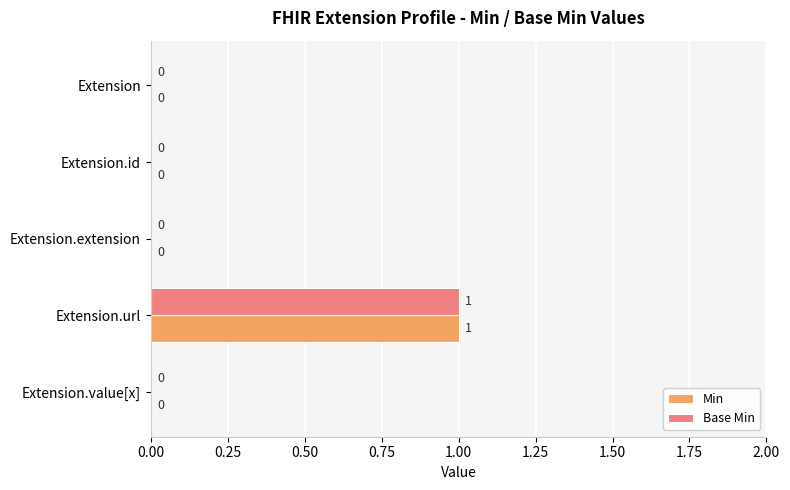

At which category is the sum across all series the highest?

Extension.url